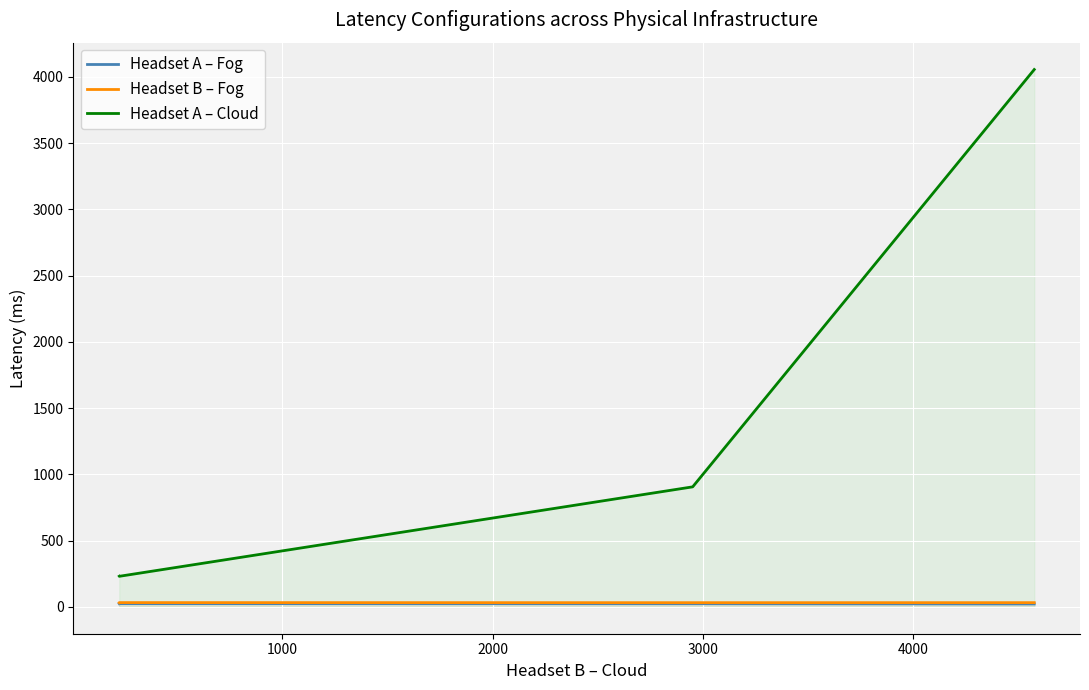

What is the sum of all Headset B – Fog values?

158.2